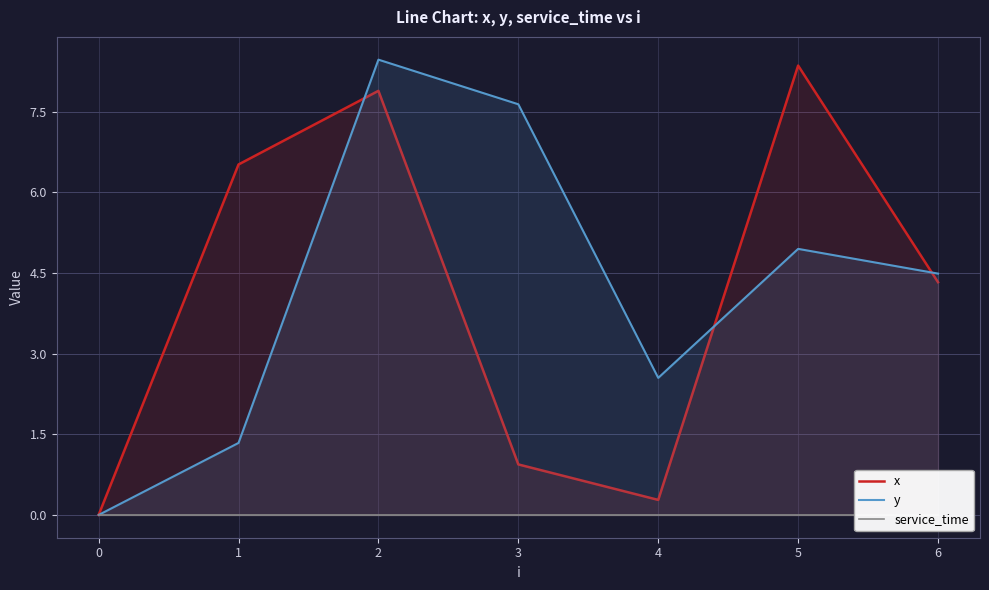

True or false: service_time and x cross at least once.

False